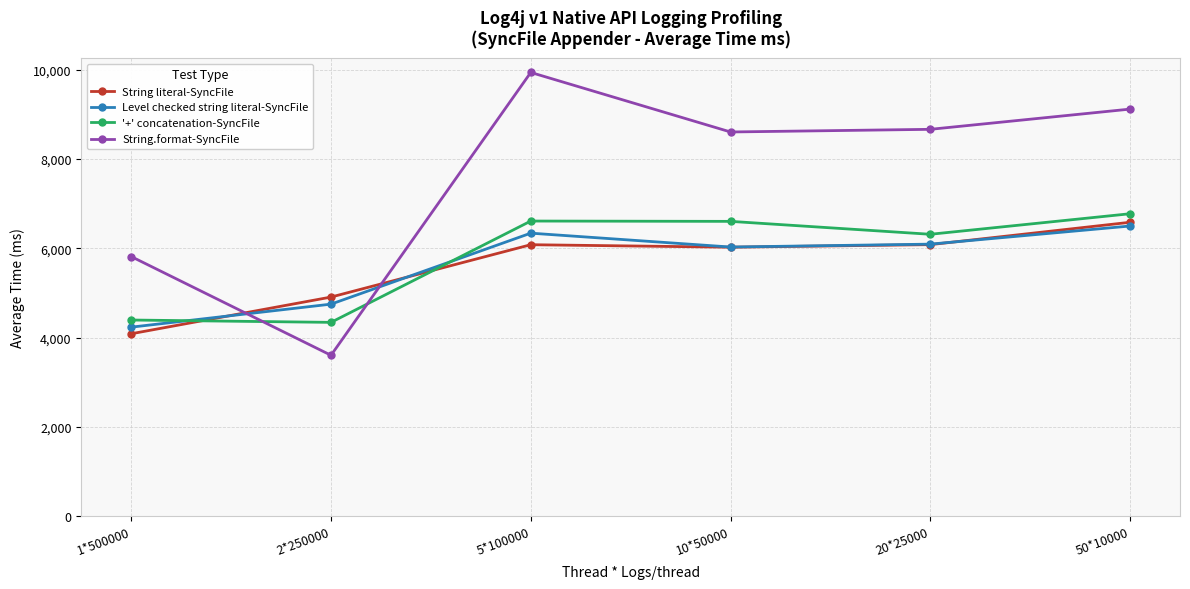

What is the maximum value shown in the chart?

9941.7